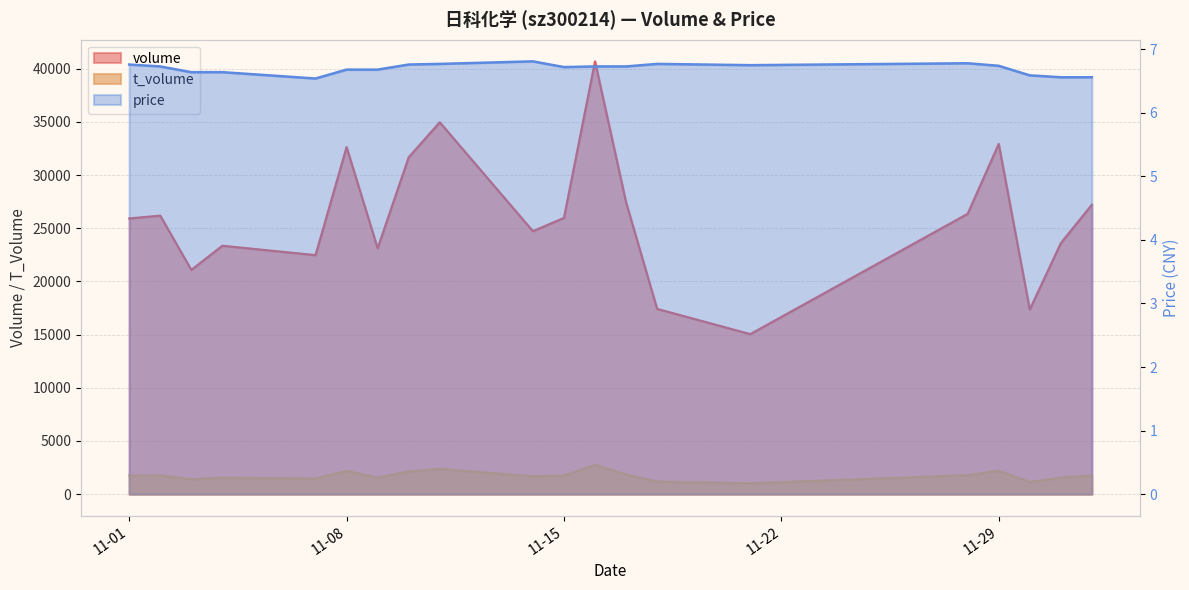

Count the number of data series in this chart.

3